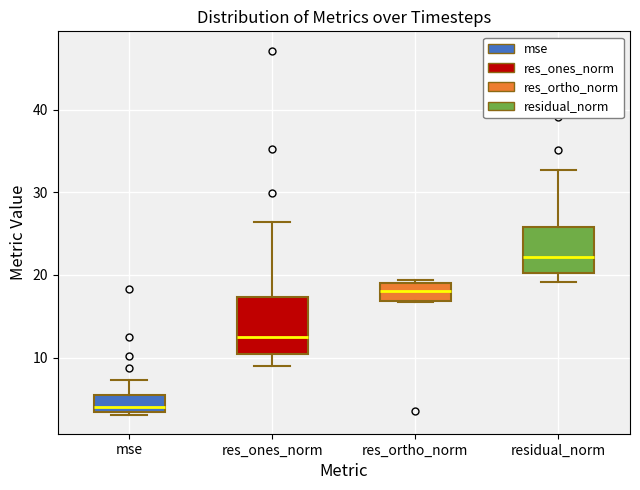

Reading left to right, transcribe this box plot: for each box, give where its median line is, the range the box spans, and where its two whiskers end, as read against the y-axis. The values are not printed on the chart, so give them approximately, as read against the axis.

mse: median 4, box 3 to 5, whiskers 3 (just below the box's lower edge) to 7
res_ones_norm: median 13, box 10 to 17, whiskers 9 to 26
res_ortho_norm: median 18, box 17 to 19, whiskers 17 to 19 (just above the box's upper edge)
residual_norm: median 22, box 20 to 26, whiskers 19 to 33